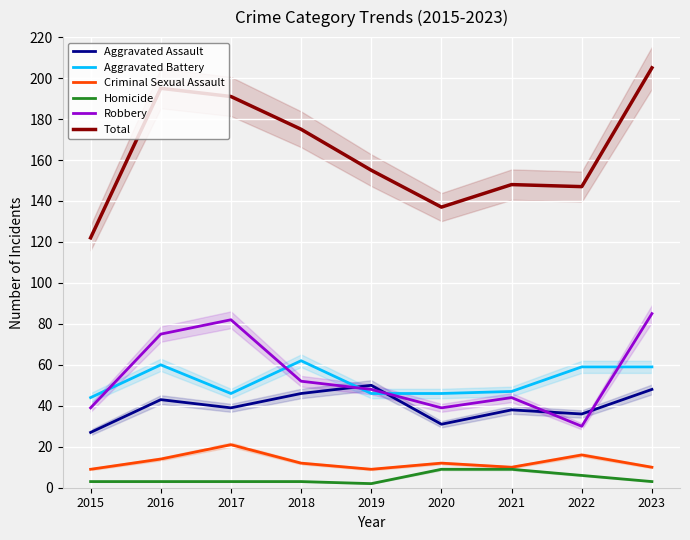

Which series has the largest total across all categories?

Total